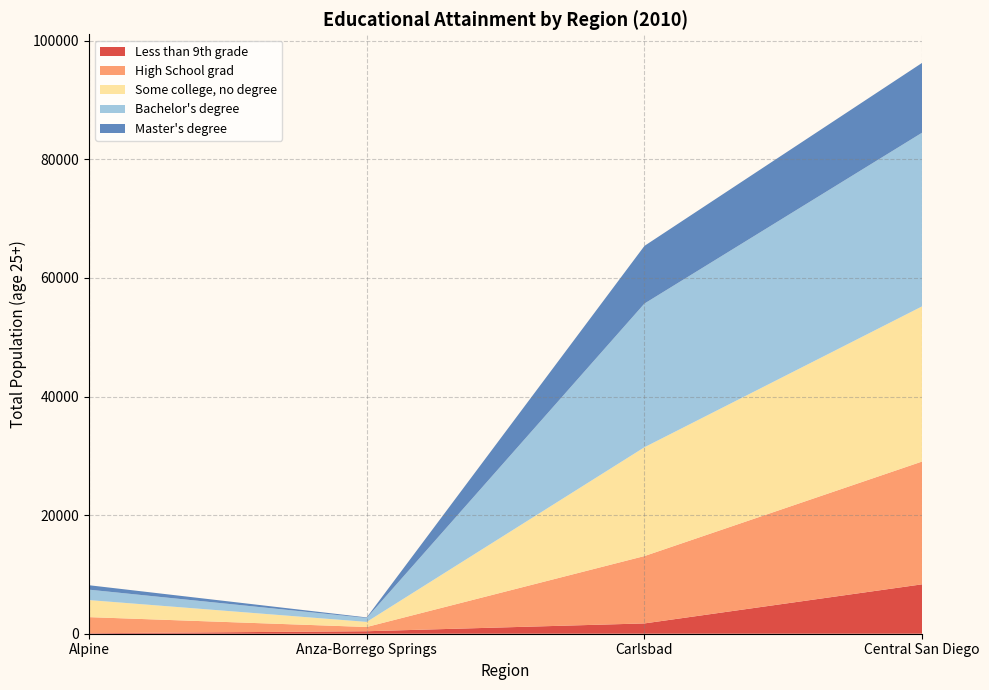

Reading right to left, what are all the values shown in this chart?

Less than 9th grade: Central San Diego=8334	Carlsbad=1737	Anza-Borrego Springs=419	Alpine=83
High School grad: Central San Diego=20711	Carlsbad=11362	Anza-Borrego Springs=717	Alpine=2715
Some college, no degree: Central San Diego=26172	Carlsbad=18350	Anza-Borrego Springs=858	Alpine=2876
Bachelor's degree: Central San Diego=29292	Carlsbad=24234	Anza-Borrego Springs=658	Alpine=1757
Master's degree: Central San Diego=11772	Carlsbad=9724	Anza-Borrego Springs=97	Alpine=747